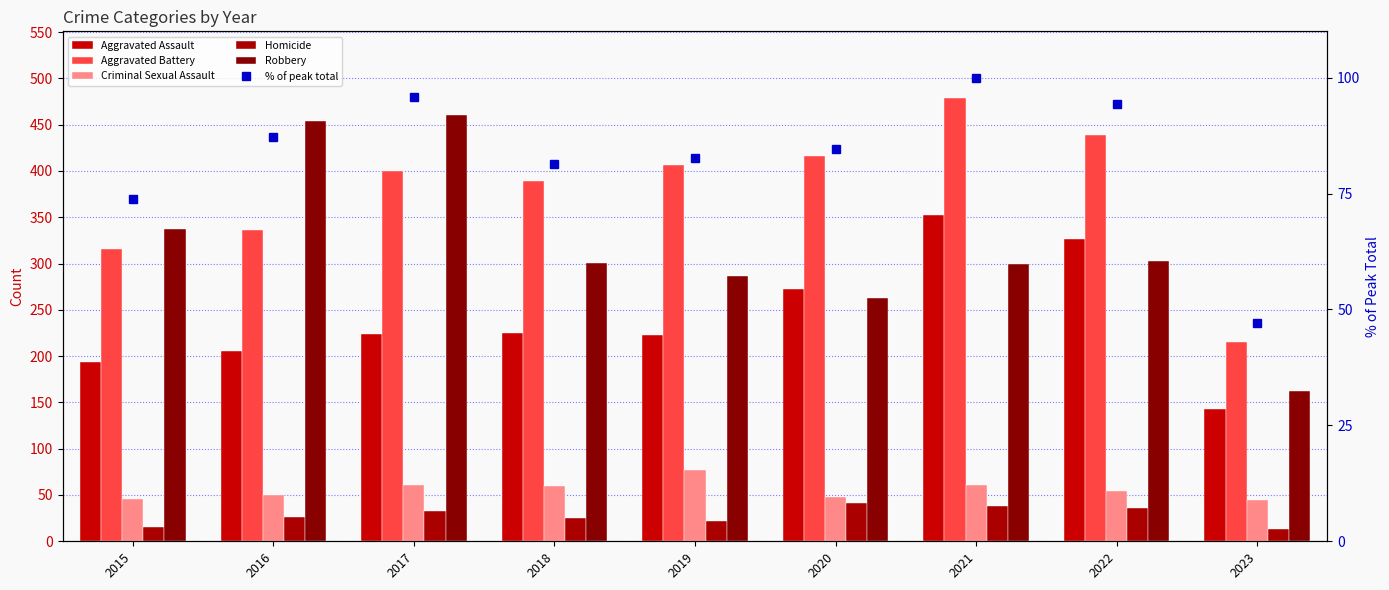

Reading left to right, what are all the values shown in this chart?

Aggravated Assault: 194.0	206.0	224.0	225.0	223.0	273.0	352.0	327.0	143.0
Aggravated Battery: 316.0	336.0	400.0	389.0	407.0	416.0	479.0	439.0	215.0
Criminal Sexual Assault: 46.0	50.0	61.0	60.0	77.0	48.0	61.0	54.0	45.0
Homicide: 15.0	26.0	33.0	25.0	22.0	41.0	38.0	36.0	13.0
Robbery: 337.0	454.0	460.0	301.0	287.0	263.0	300.0	303.0	162.0
% of peak total: 73.8	87.2	95.8	81.3	82.6	84.6	100.0	94.2	47.0